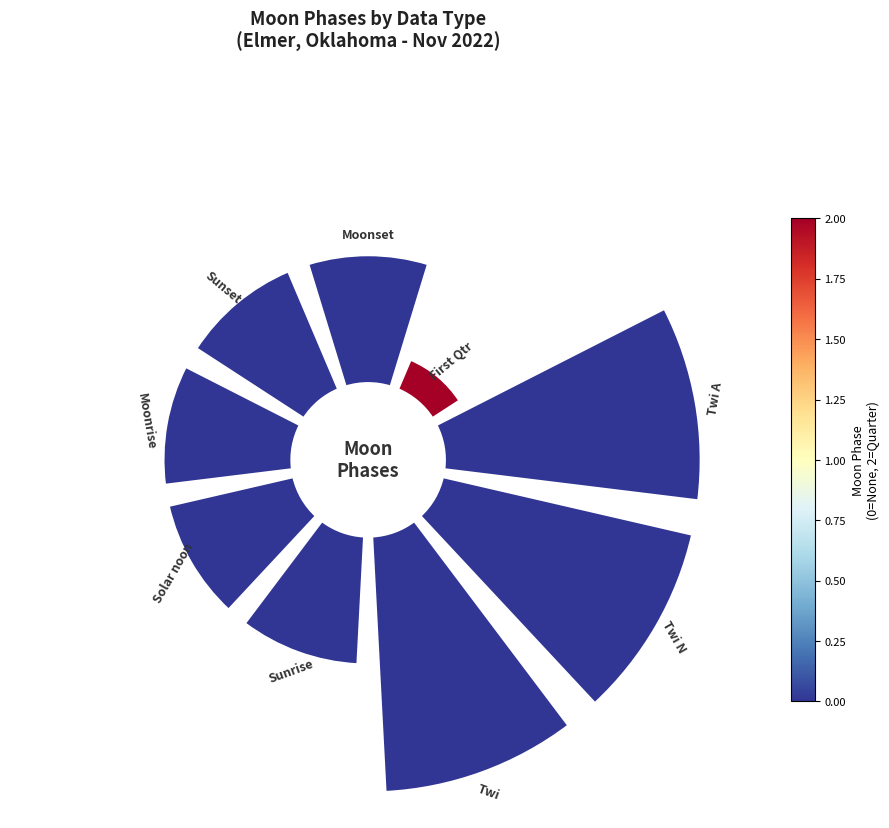

Is there a majority slice in this chart?

No